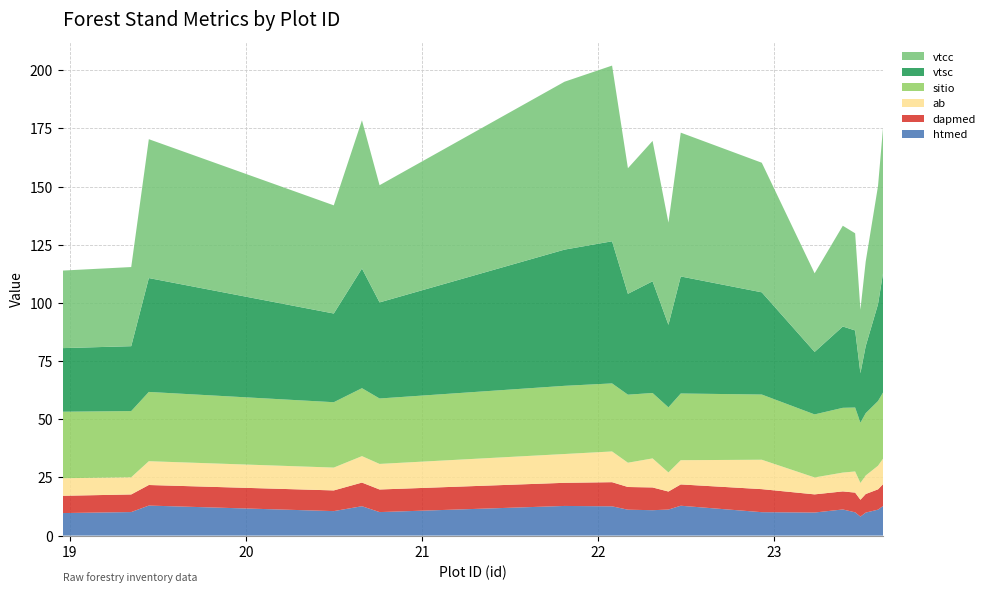

Reading left to right, transcribe all the data shown in this chart.

vtsc: 18.96=27.3	19.35=27.9	19.45=48.9	20.5=38.1	20.66=51.4	20.76=41.3	21.81=58.5	22.08=61.1	22.17=43.4	22.31=48.0	22.4=35.5	22.47=50.3	22.93=43.9	23.23=26.9	23.39=35.0	23.46=33.1	23.49=21.3	23.52=28.8	23.59=41.7	23.62=51.8
ab: 18.96=7.5	19.35=7.4	19.45=10.2	20.5=9.8	20.66=11.4	20.76=11.0	21.81=12.4	22.08=13.2	22.17=10.4	22.31=12.5	22.4=8.2	22.47=10.4	22.93=12.6	23.23=7.3	23.39=8.1	23.46=9.1	23.49=7.2	23.52=8.0	23.59=10.2	23.62=11.0
dapmed: 18.96=7.4	19.35=7.6	19.45=8.8	20.5=8.9	20.66=10.2	20.76=9.7	21.81=9.9	22.08=10.4	22.17=9.8	22.31=9.8	22.4=7.7	22.47=9.2	22.93=9.9	23.23=7.8	23.39=7.8	23.46=8.5	23.49=7.2	23.52=8.0	23.59=8.7	23.62=9.4
htmed: 18.96=9.7	19.35=10.1	19.45=12.9	20.5=10.5	20.66=12.6	20.76=10.1	21.81=12.7	22.08=12.6	22.17=11.1	22.31=10.9	22.4=11.2	22.47=12.8	22.93=10.1	23.23=9.9	23.39=11.2	23.46=10.0	23.49=8.2	23.52=9.9	23.59=11.2	23.62=12.8
sitio: 18.96=28.6	19.35=28.4	19.45=29.8	20.5=28.1	20.66=29.2	20.76=28.1	21.81=29.3	22.08=29.2	22.17=29.2	22.31=28.1	22.4=28.0	22.47=28.7	22.93=28.0	23.23=27.1	23.39=27.8	23.46=27.5	23.49=25.9	23.52=26.8	23.59=27.8	23.62=28.5
vtcc: 18.96=33.3	19.35=34.0	19.45=59.7	20.5=46.5	20.66=63.7	20.76=50.4	21.81=72.2	22.08=75.5	22.17=54.0	22.31=60.3	22.4=43.9	22.47=61.8	22.93=55.7	23.23=33.8	23.39=43.3	23.46=41.8	23.49=27.3	23.52=36.3	23.59=50.8	23.62=63.2